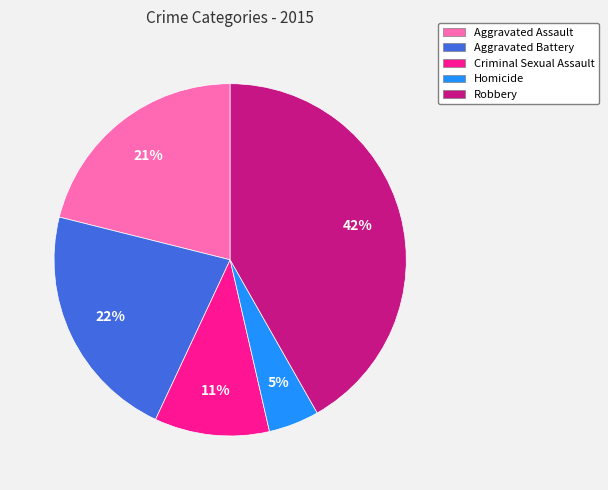

True or false: Aggravated Assault accounts for 21% of the total.

True